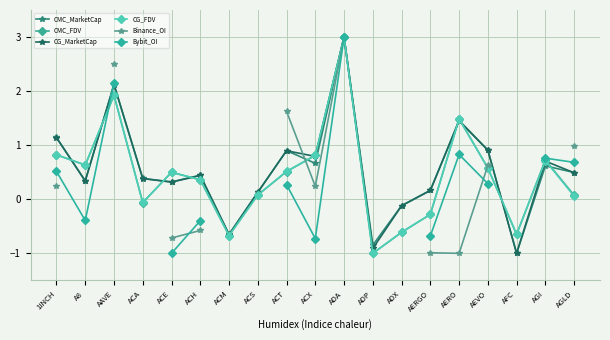

What is the maximum value for CMC_MarketCap?

3.0